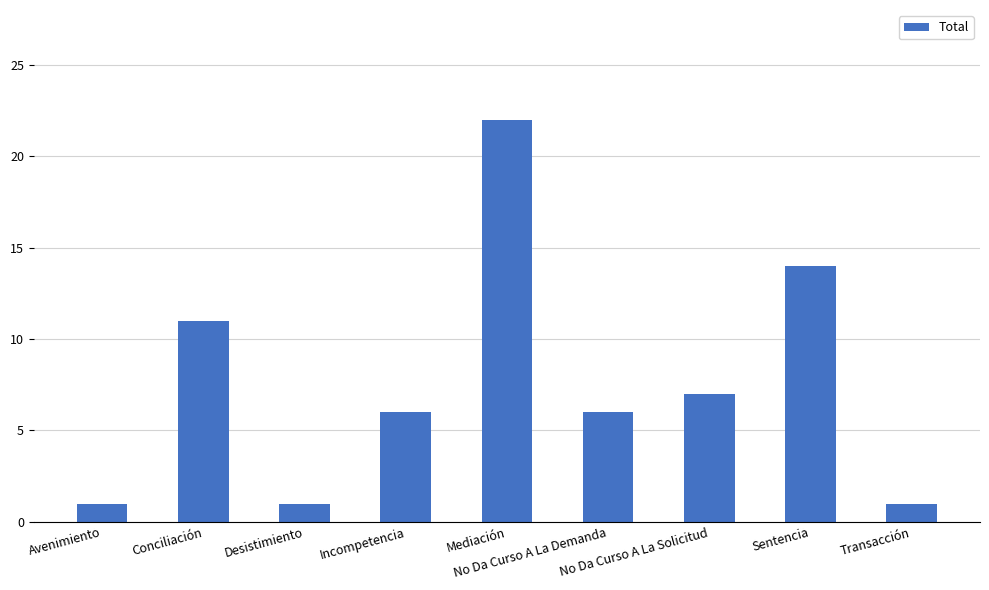

True or false: the data shows 3 at Conciliación.

False